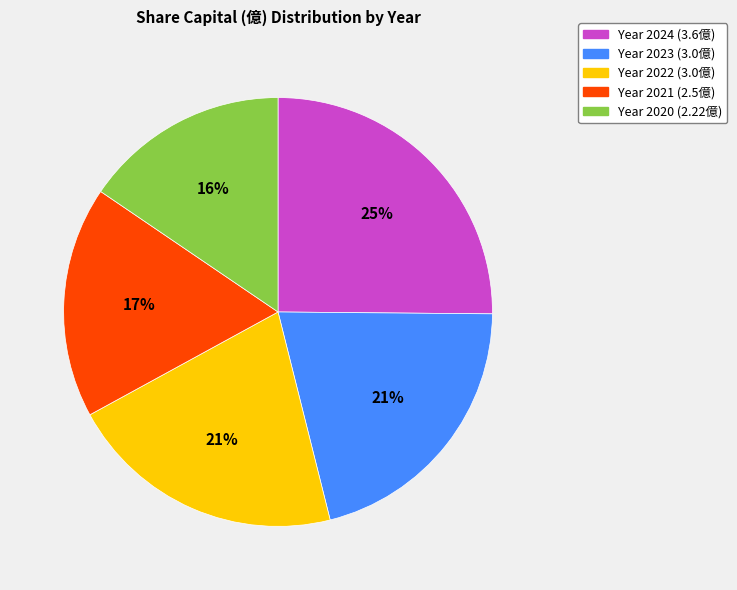

Is there any slice that represents more than half of the pie?

No